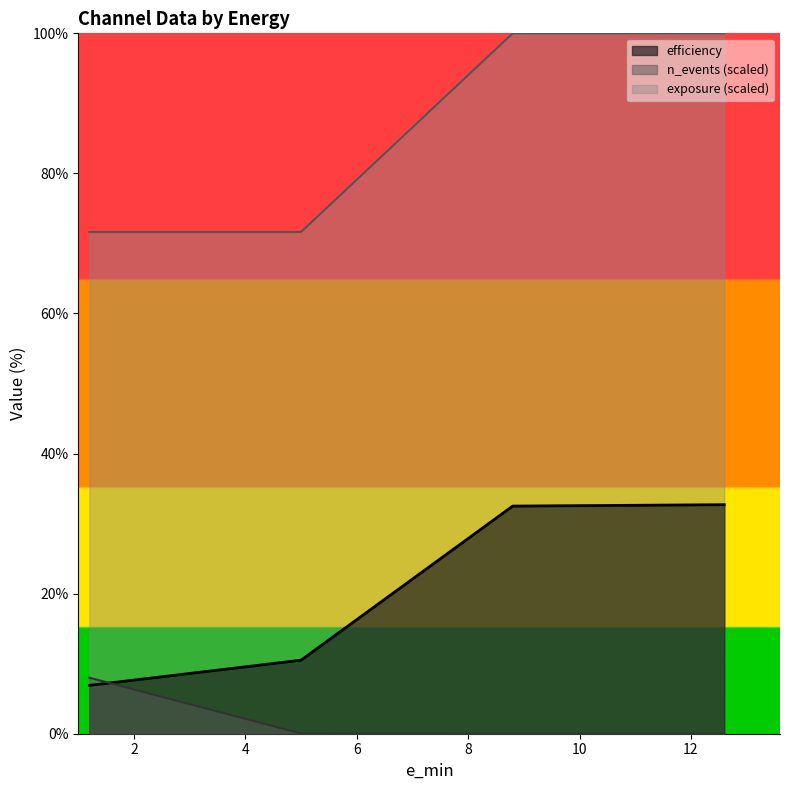

At how many categories does at least one series exceed 46?

4